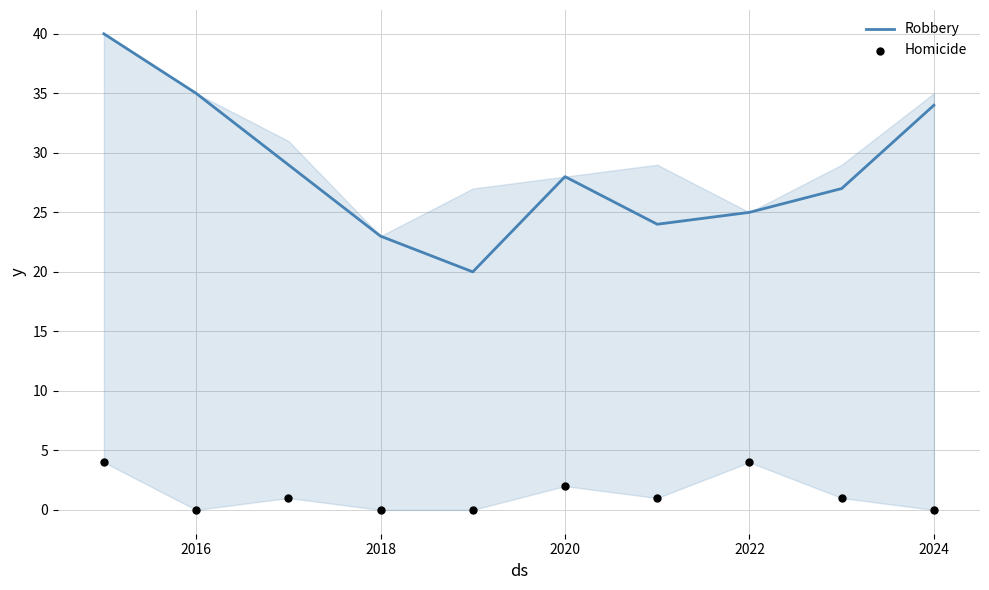

True or false: Robbery has a value of 13 at 2018.

False